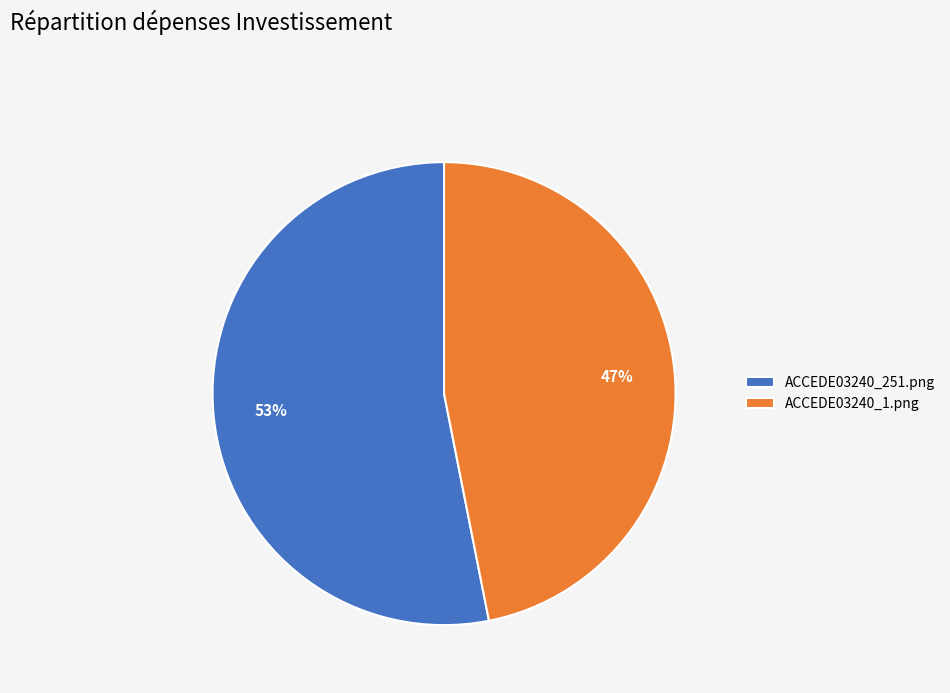

The ACCEDE03240_251.png slice represents 64% of the pie. True or false?

False